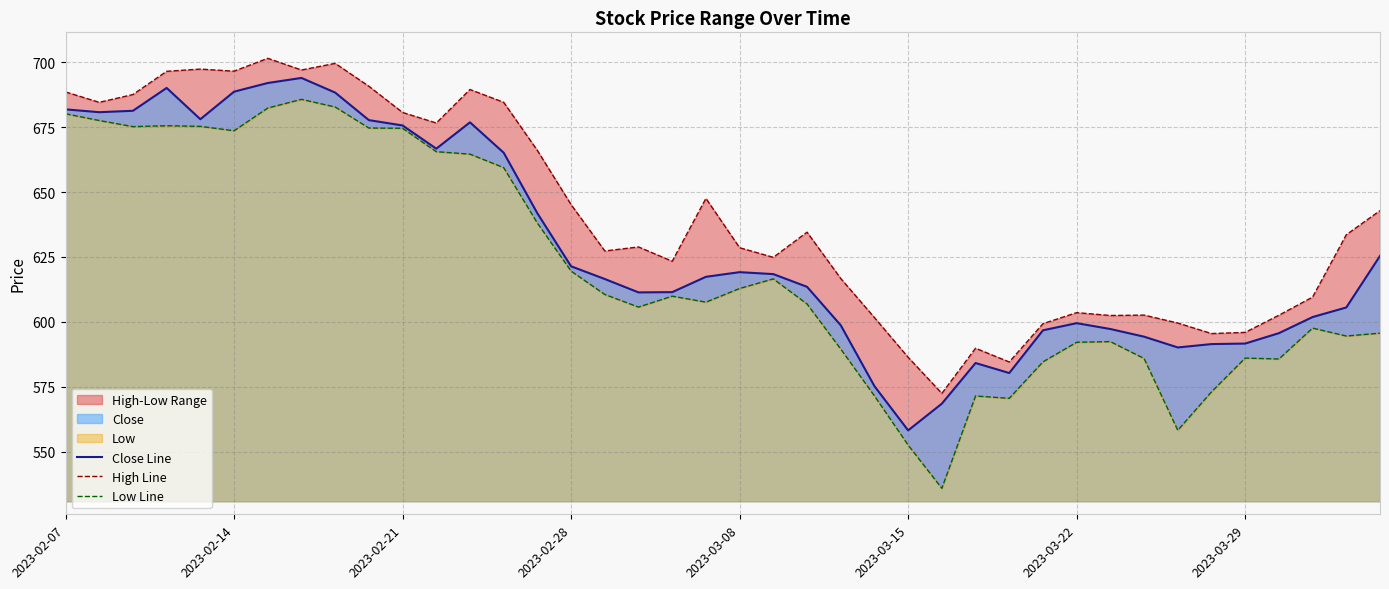

What is the total value across all series at 19?

1872.5